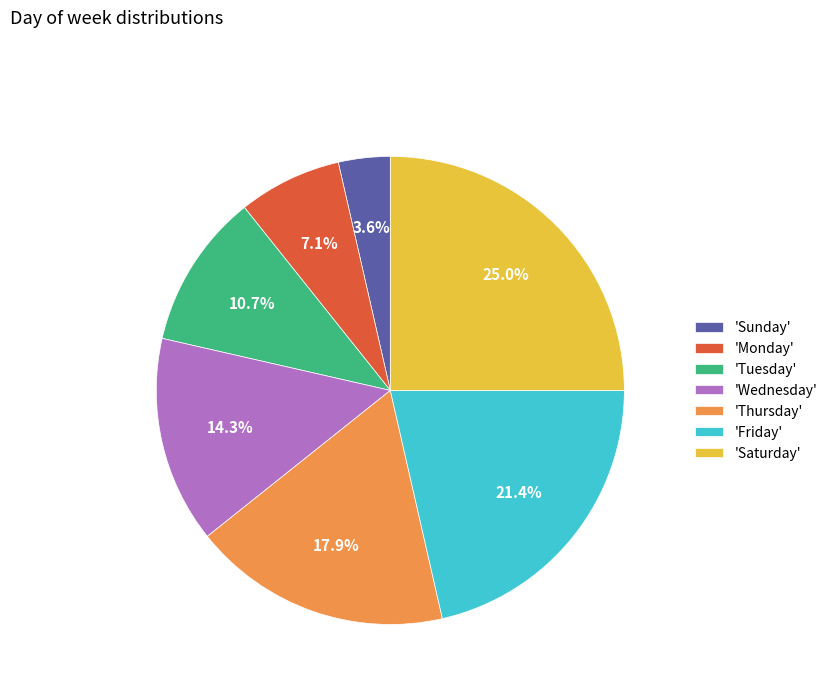

Does any single category account for the majority?

No